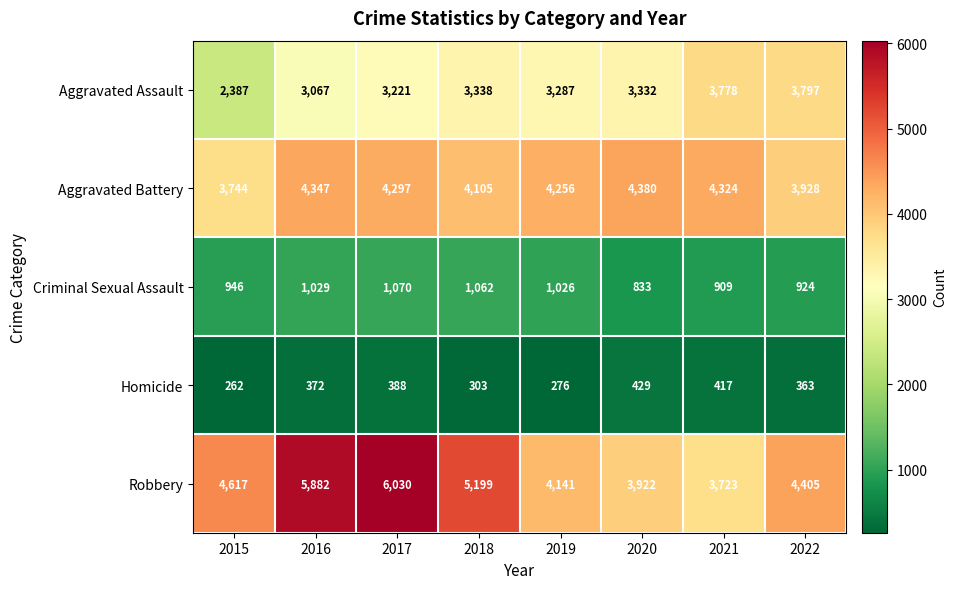

What is the total value across all series at 2020?

12896